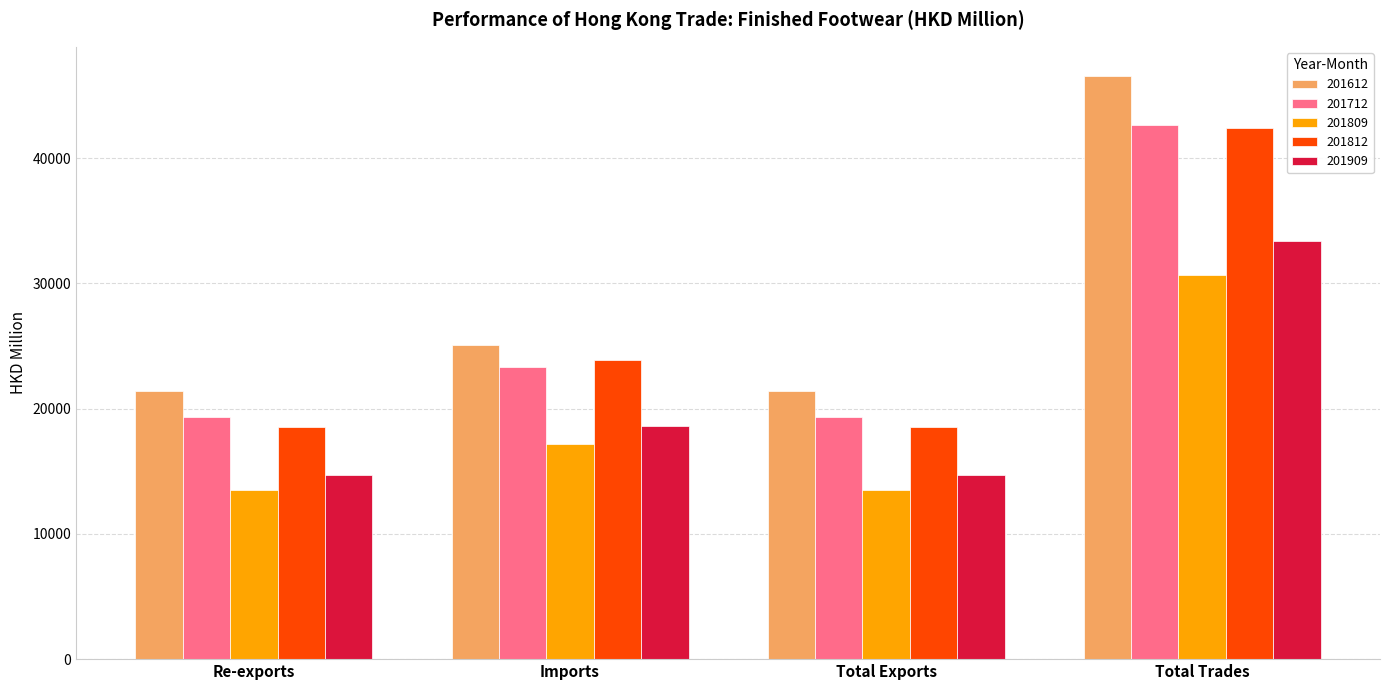

What are all the series names shown in the legend?

201612, 201712, 201809, 201812, 201909